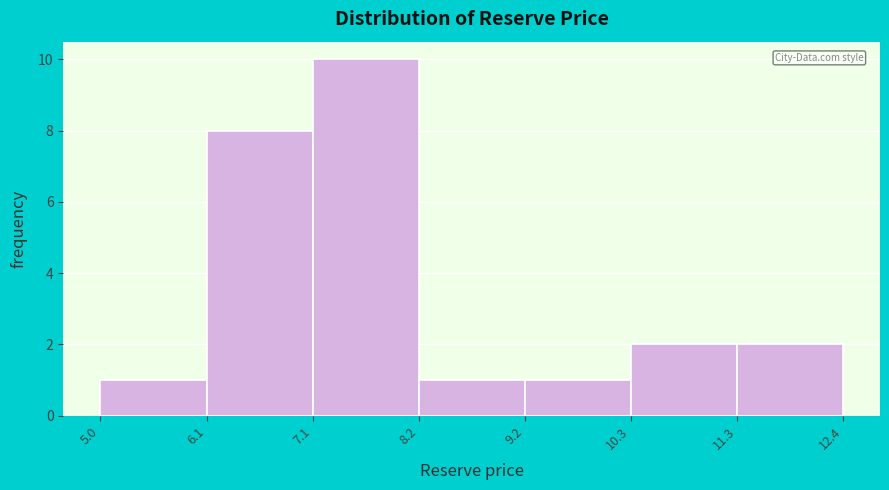

Over which range of the x-axis is the bar tallest?

7.1 to 8.2